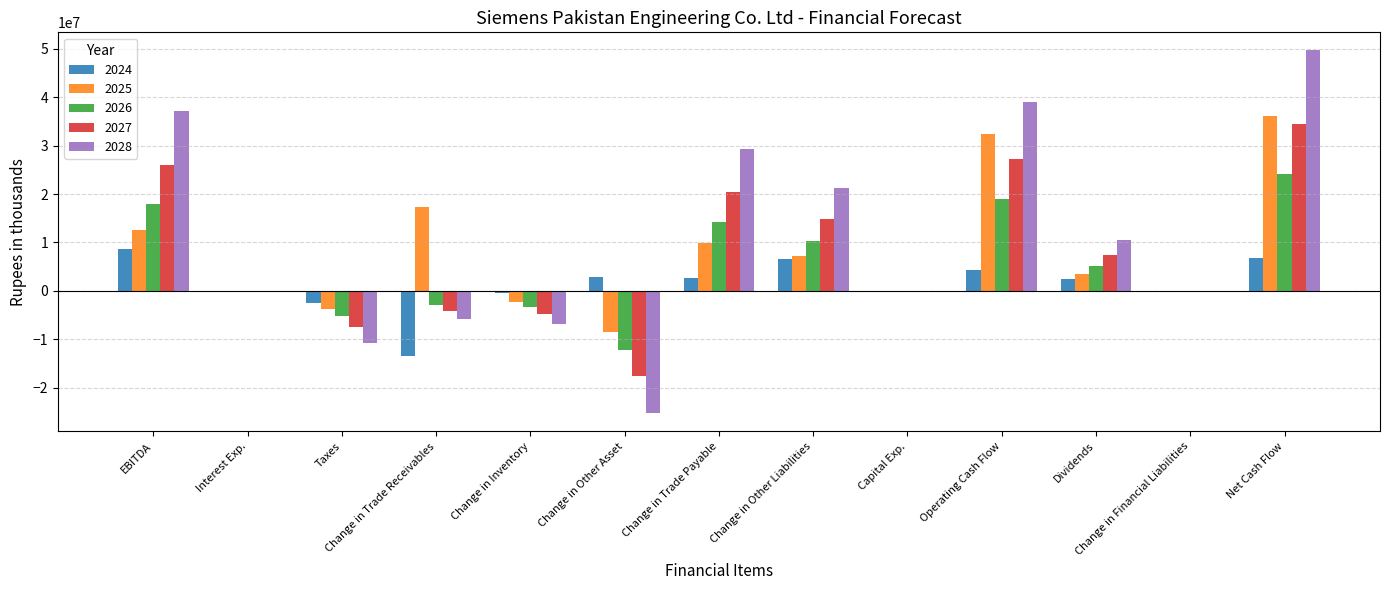

Count the number of categories in the chart.

13